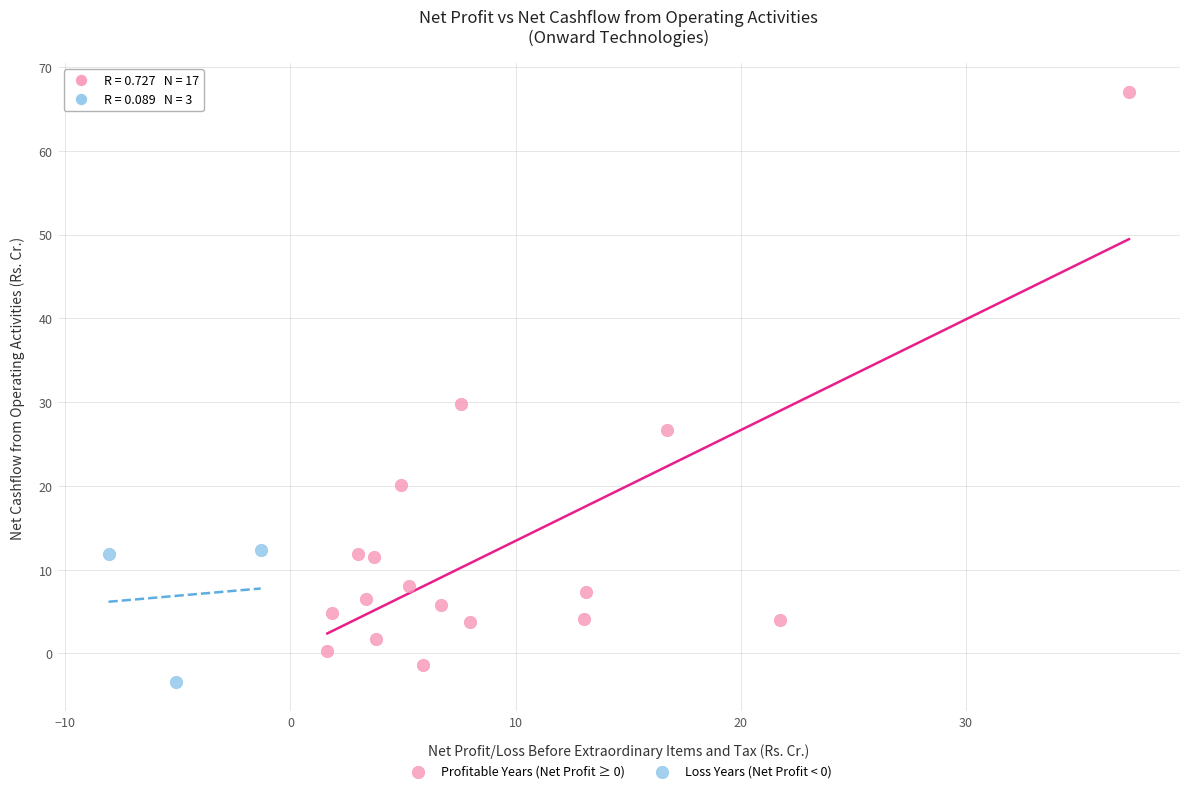

Which series has the largest Y range (max minus min)?

Profitable Years (Net Profit ≥ 0)